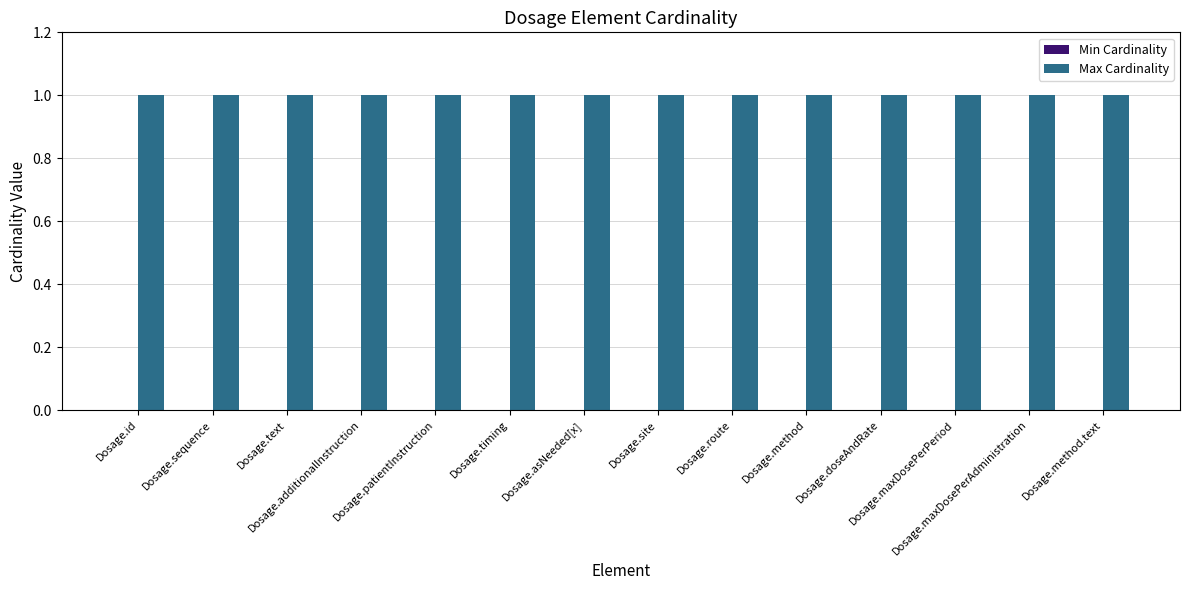

What are all the series names shown in the legend?

Min Cardinality, Max Cardinality